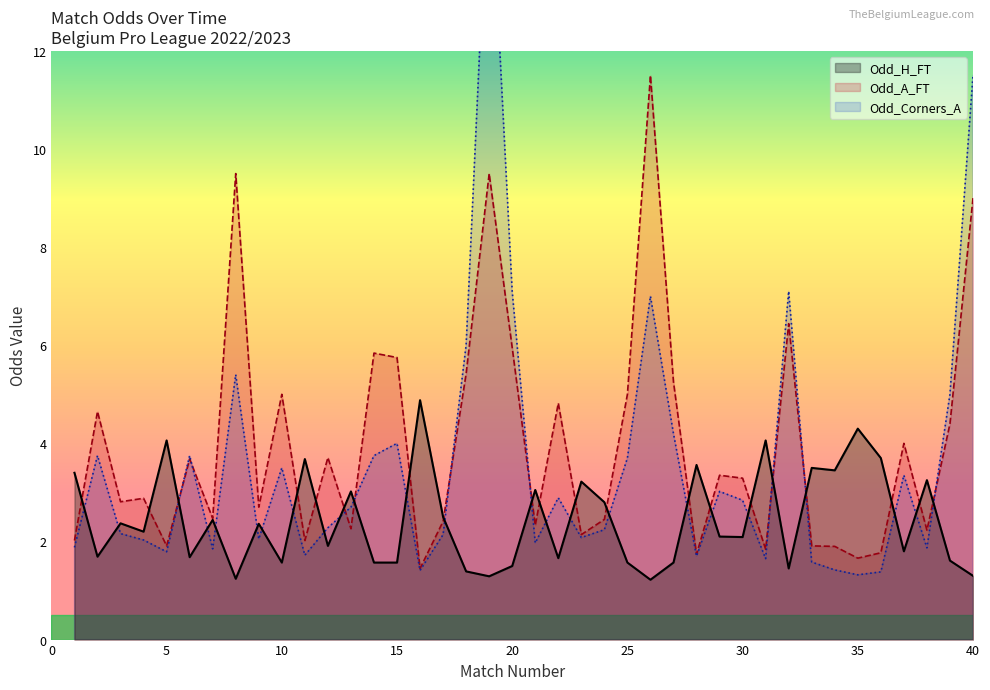

Where do Odd_A_FT and Odd_H_FT first cross each other?

1 and 2